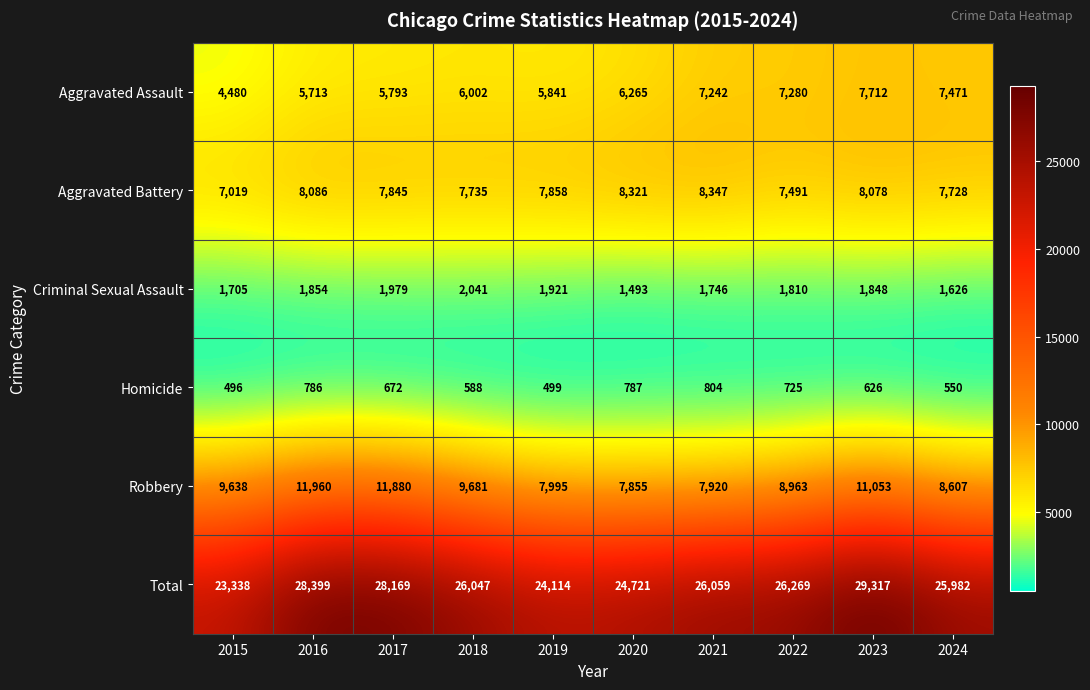

How many data points does each series have?

10